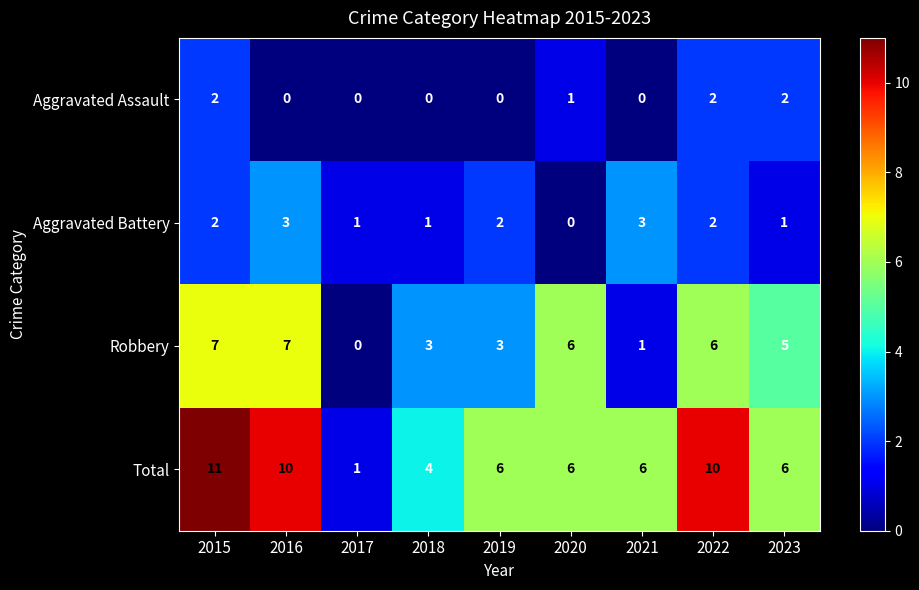

True or false: Robbery has a value of 3 at 2019.

True